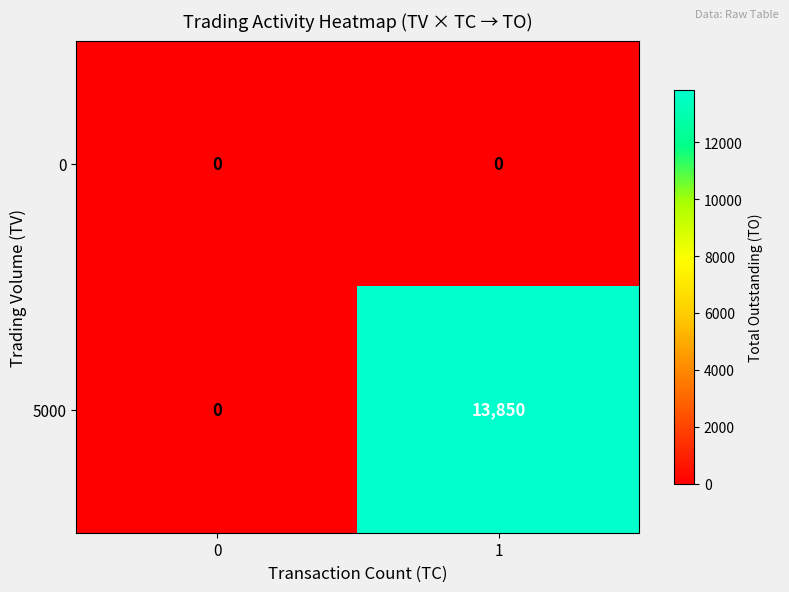

Reading right to left, list all the values displayed in this chart.

0: 0	0
5000: 13850	0